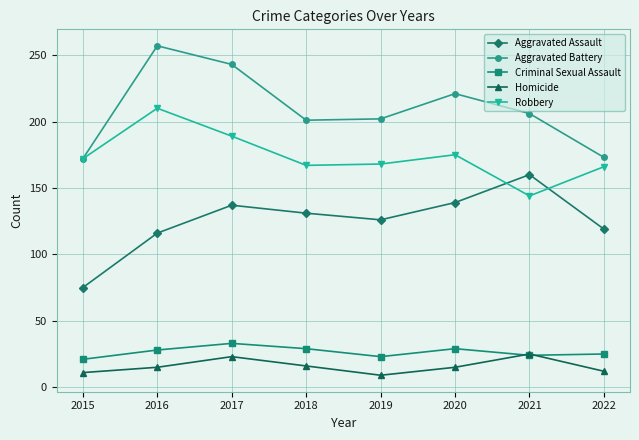

Is the value of Robbery at 2018 greater than the value of Criminal Sexual Assault at 2019?

Yes